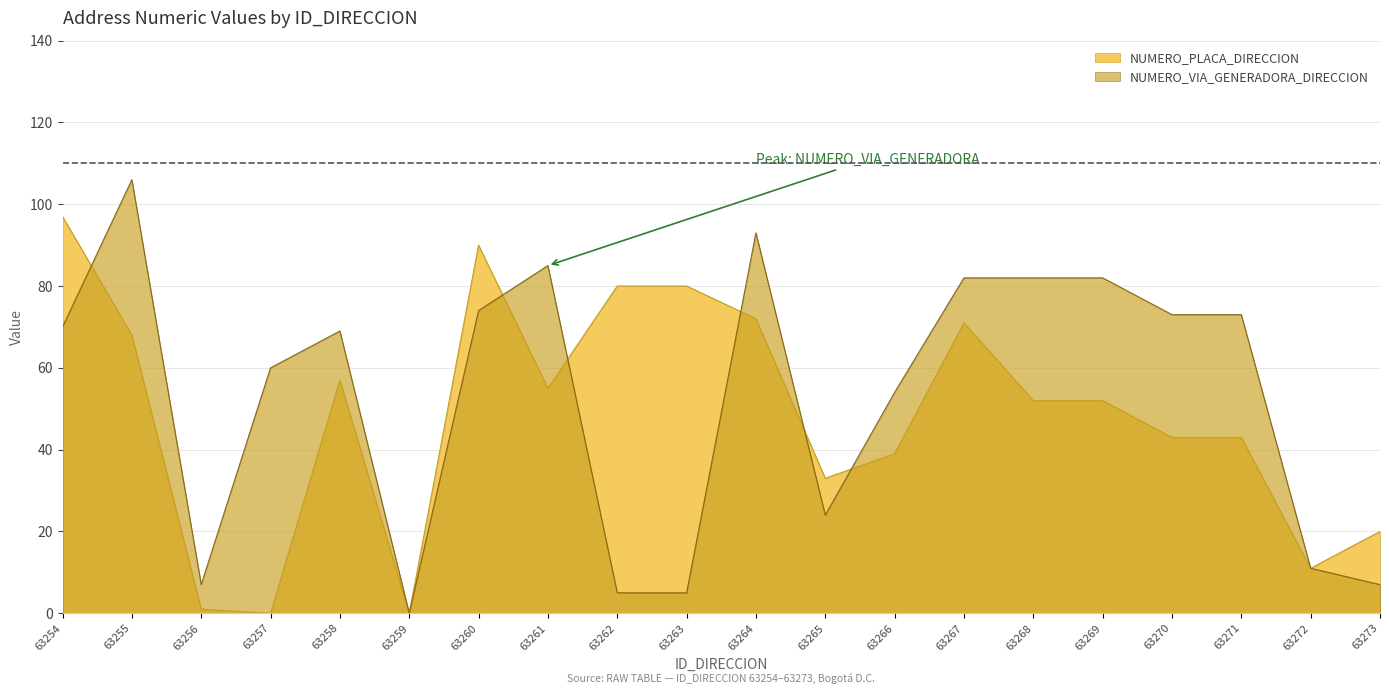

Rank the series by their average value, from lowest to highest.

NUMERO_PLACA_DIRECCION, NUMERO_VIA_GENERADORA_DIRECCION